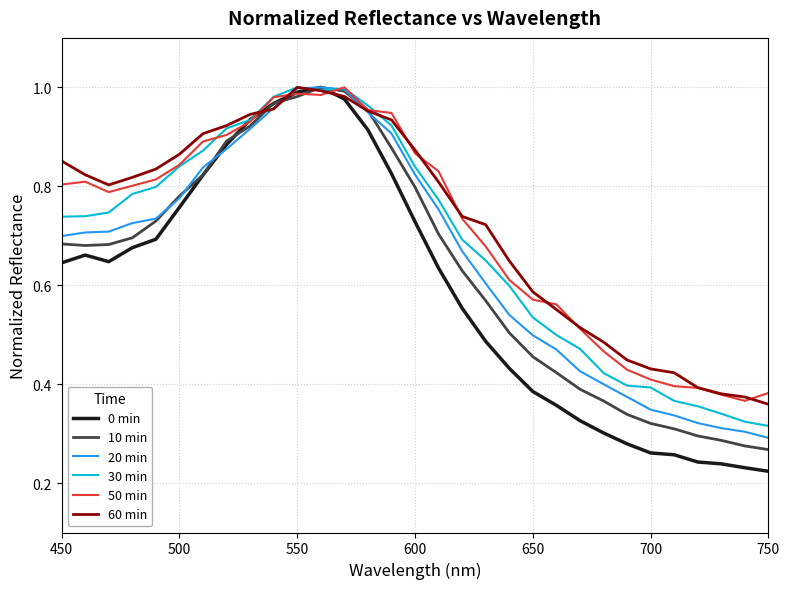

Which series has the largest range (max minus min)?

0 min